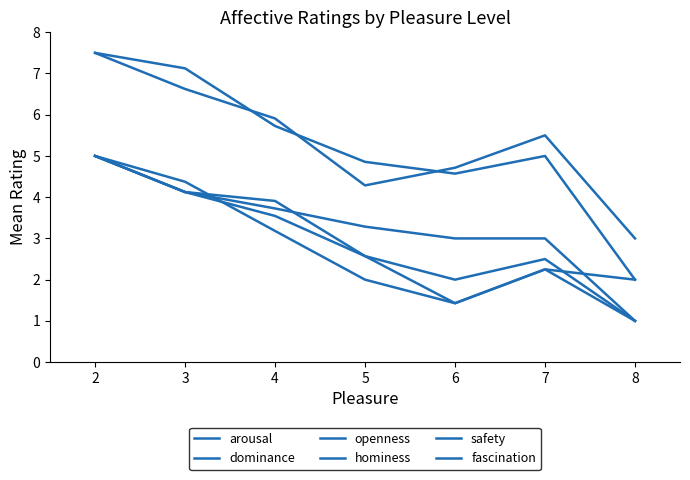

What is the spread (max minus min) of values at 5?

2.9